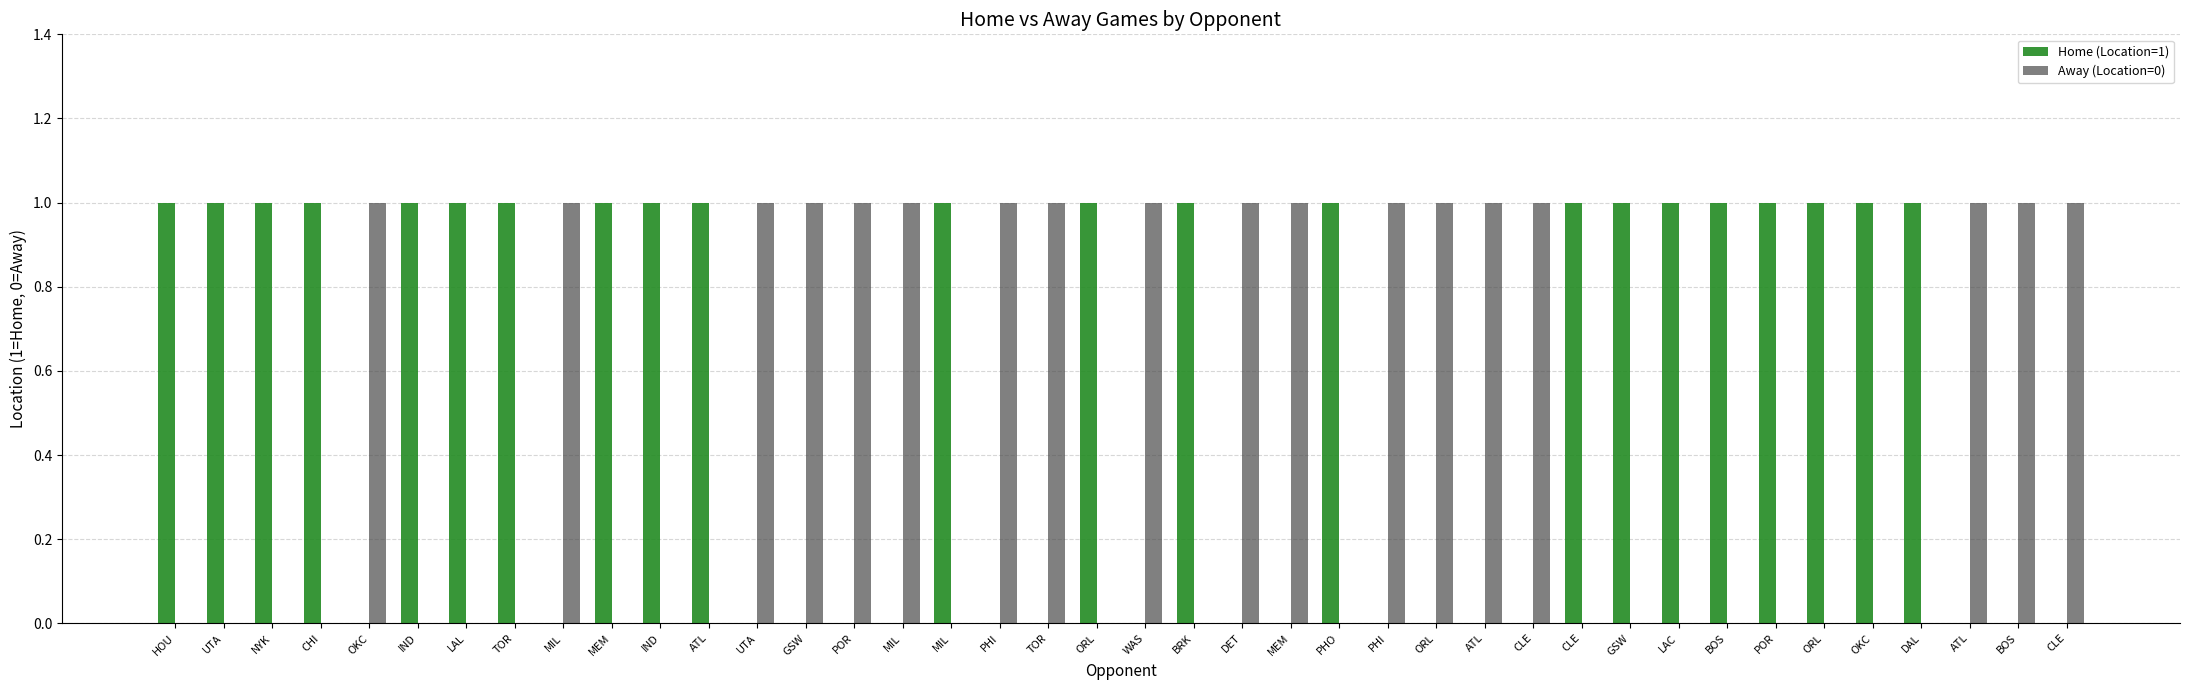

At which category does the chart reach its minimum across all series?

OKC